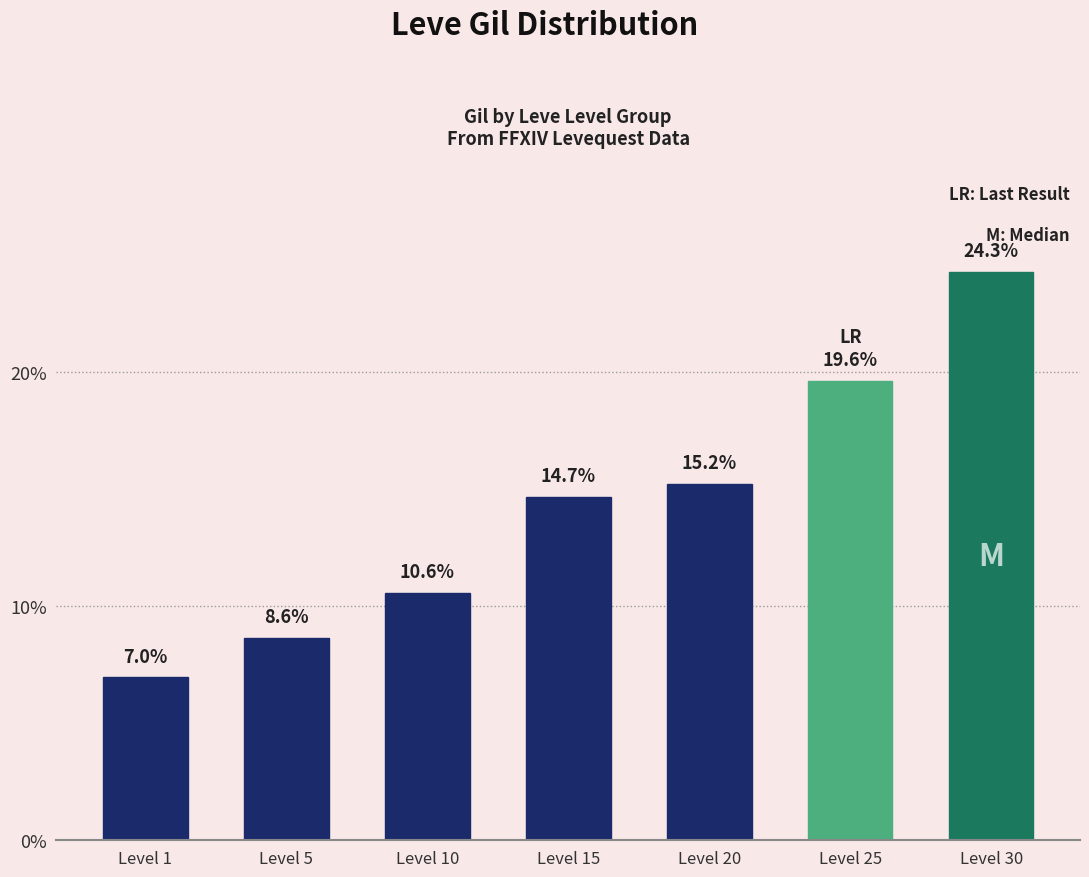

What is the value of the 2nd bar from the left?

8.6